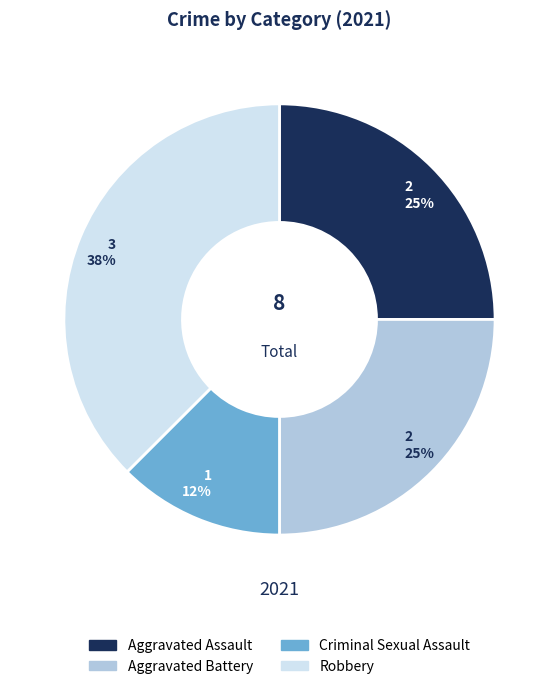

What is the ratio of the value at Aggravated Assault to the value at Aggravated Battery?

1.0